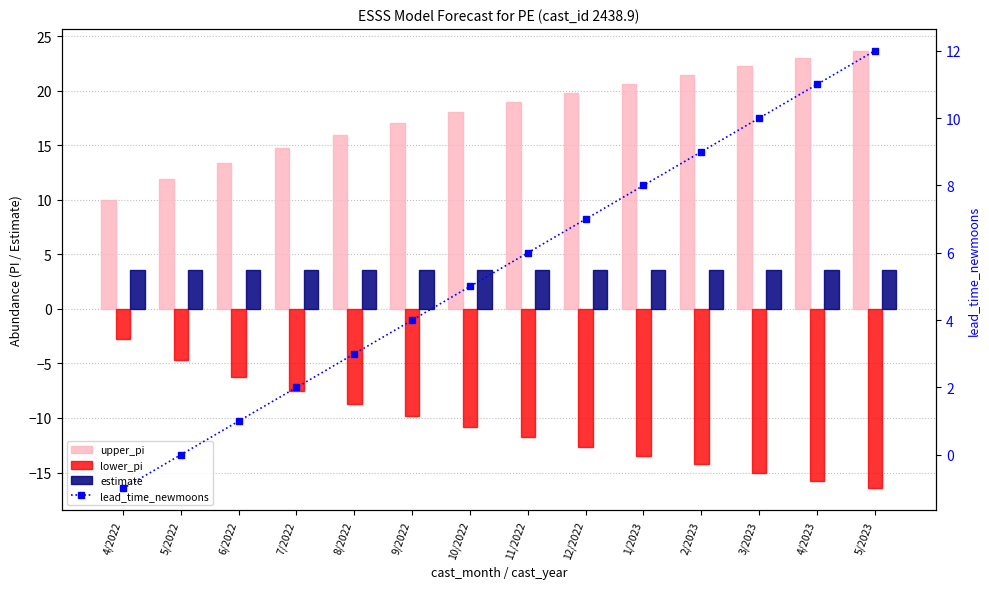

Does the chart contain any negative values?

Yes